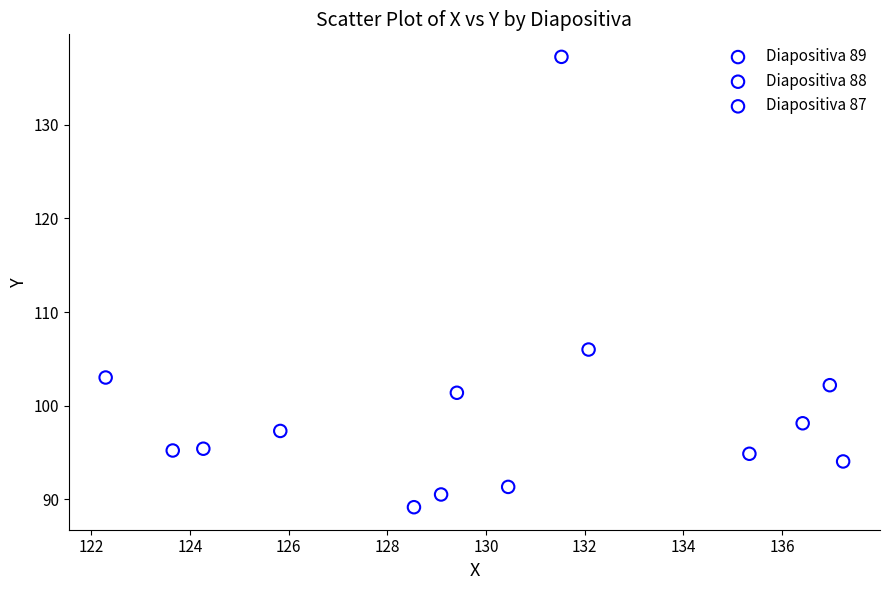

What are all the series names shown in the legend?

Diapositiva 89, Diapositiva 88, Diapositiva 87